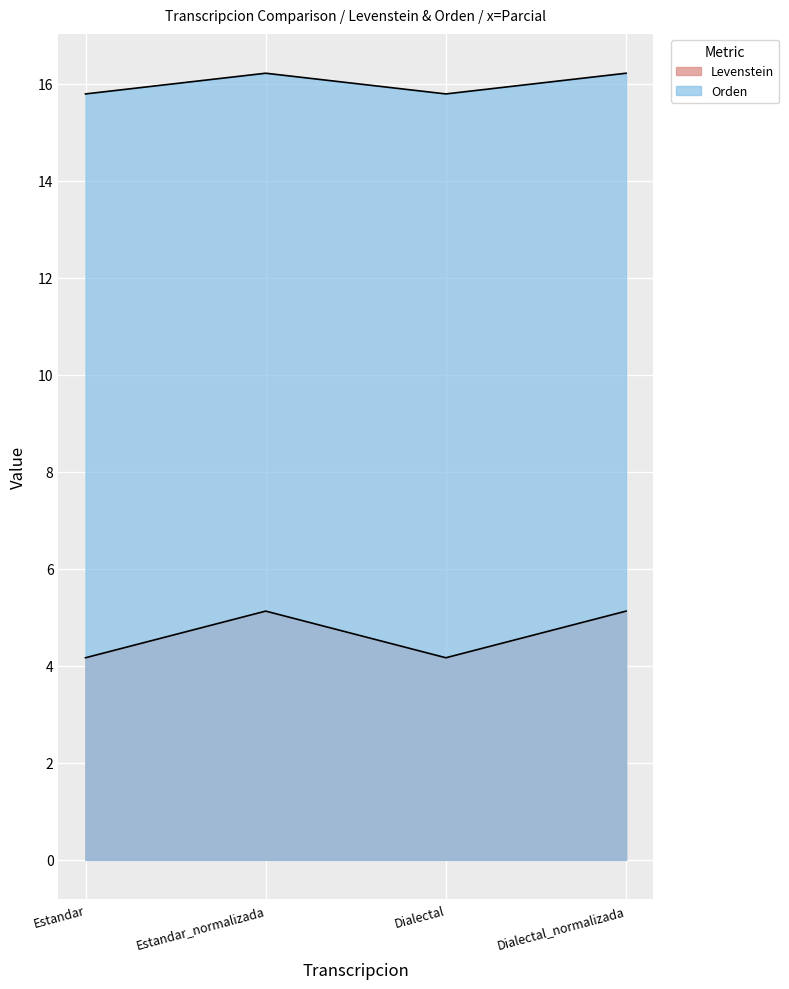

What position from the left is Estandar?

1